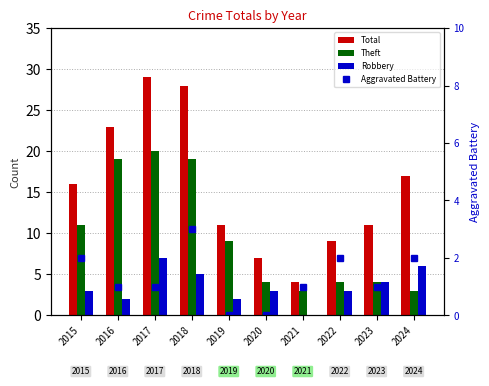

Reading left to right, what are all the values shown in this chart?

Total: 2015=16	2016=23	2017=29	2018=28	2019=11	2020=7	2021=4	2022=9	2023=11	2024=17
Theft: 2015=11	2016=19	2017=20	2018=19	2019=9	2020=4	2021=3	2022=4	2023=4	2024=3
Robbery: 2015=3	2016=2	2017=7	2018=5	2019=2	2020=3	2021=0	2022=3	2023=4	2024=6
Aggravated Battery: 2015=2	2016=1	2017=1	2018=3	2019=0	2020=0	2021=1	2022=2	2023=1	2024=2